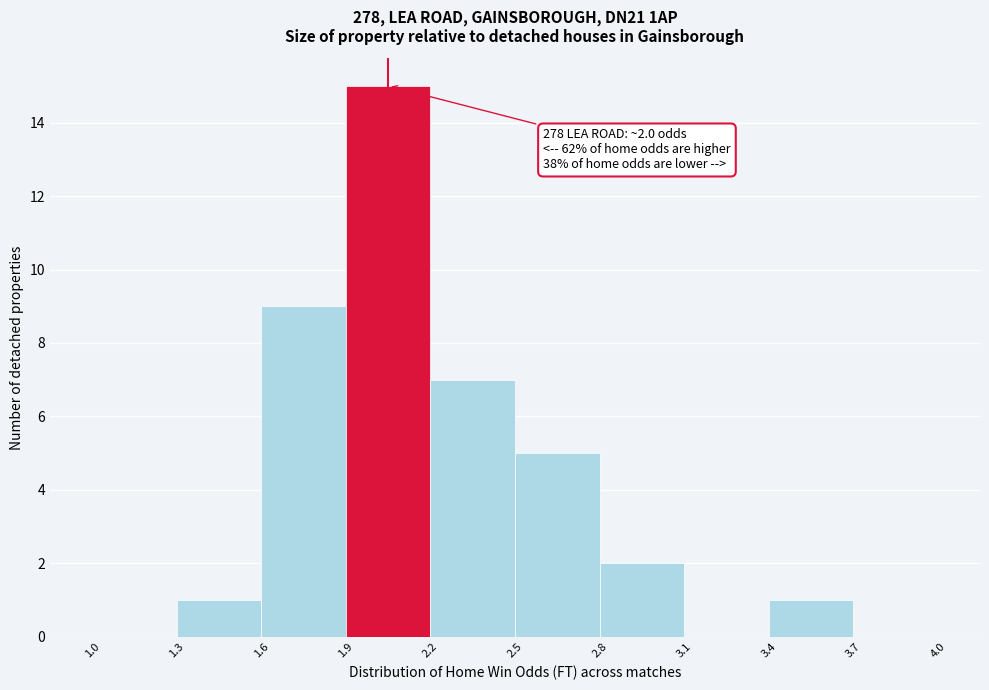

Which range on the x-axis has the tallest bar?

1.9 to 2.2